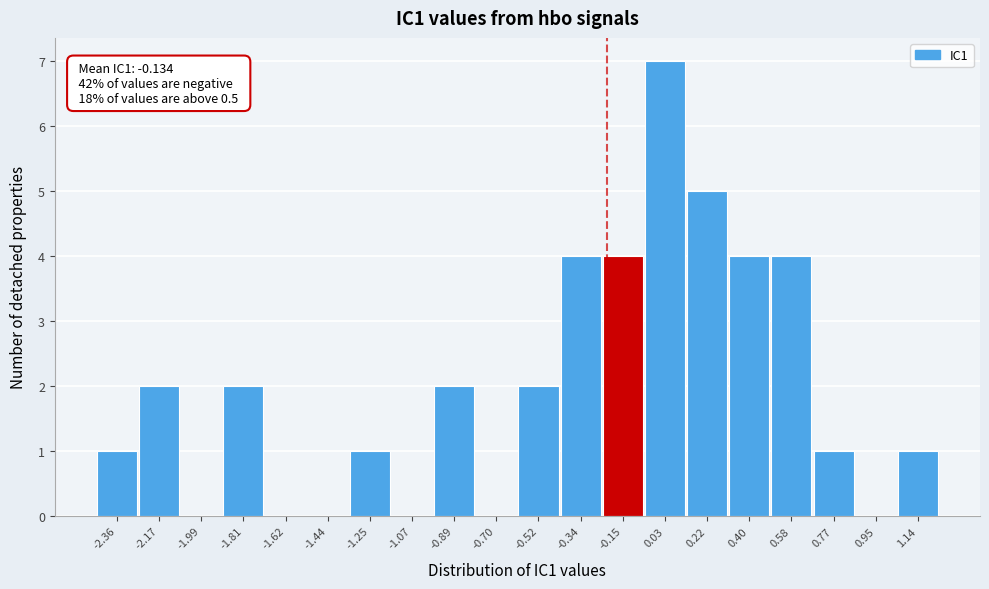

Reading left to right, transcribe all the data shown in this chart.

-2.36=1	-2.17=2	-1.99=0	-1.81=2	-1.62=0	-1.44=0	-1.25=1	-1.07=0	-0.89=2	-0.70=0	-0.52=2	-0.34=4	-0.15=4	0.03=7	0.22=5	0.40=4	0.58=4	0.77=1	0.95=0	1.14=1